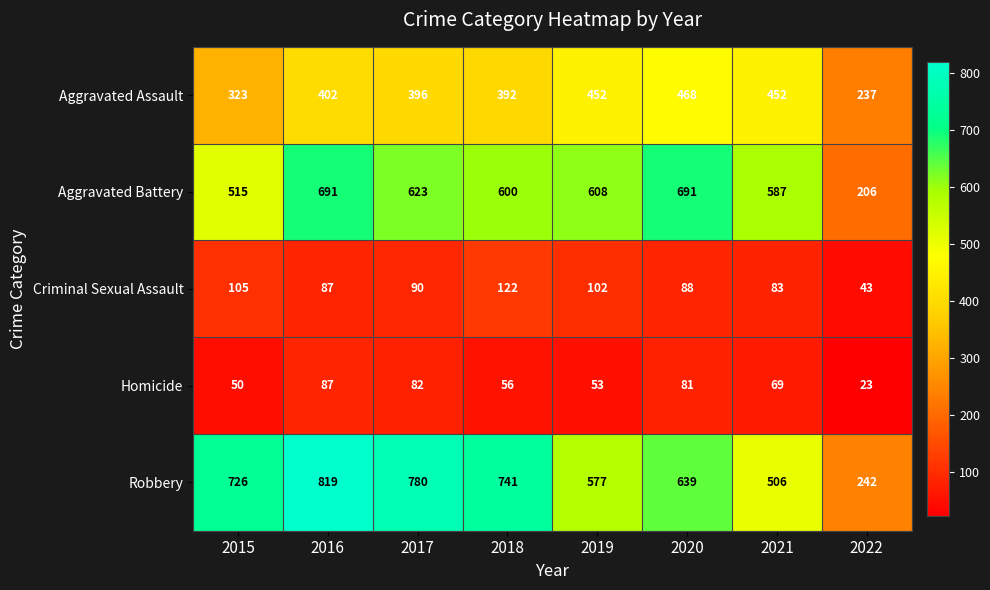

Rank the categories by Homicide value from highest to lowest.

2016, 2017, 2020, 2021, 2018, 2019, 2015, 2022